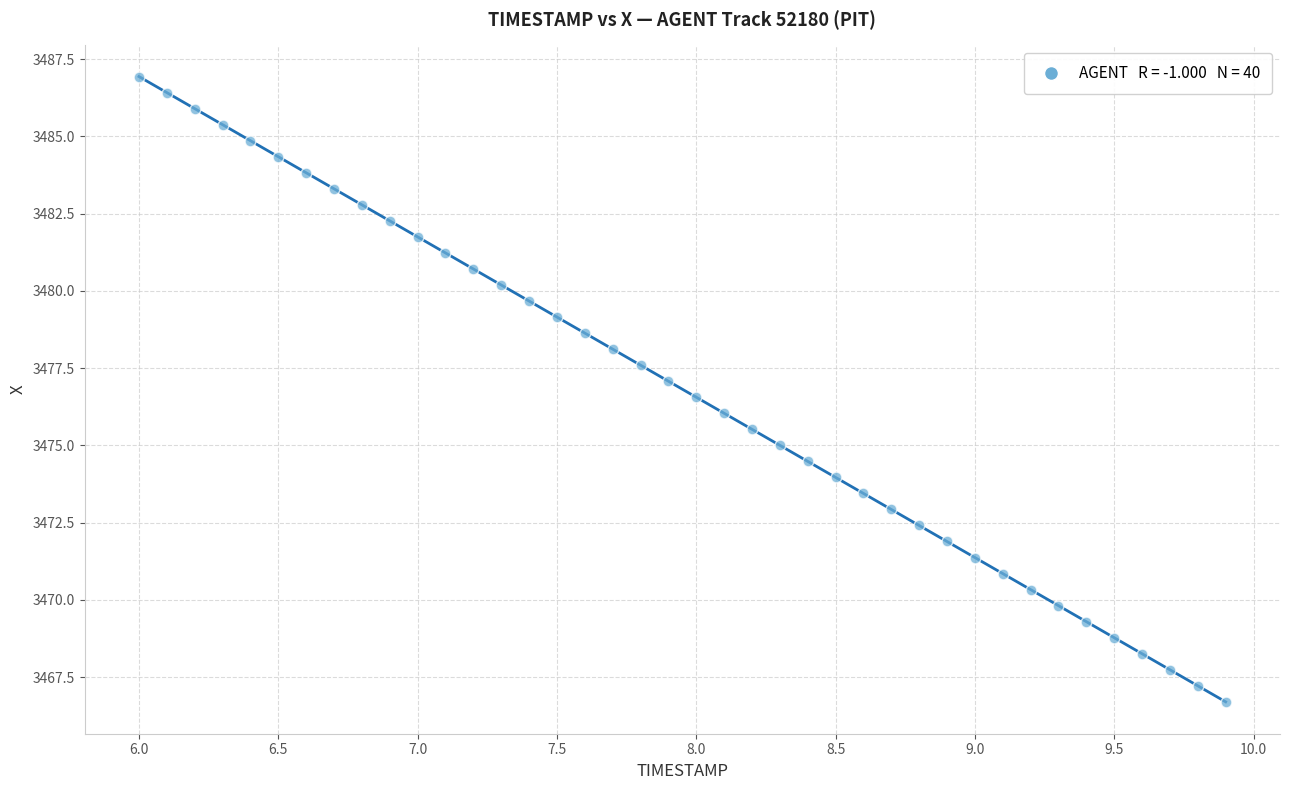

What is the range of X values (max minus min)?

3.9